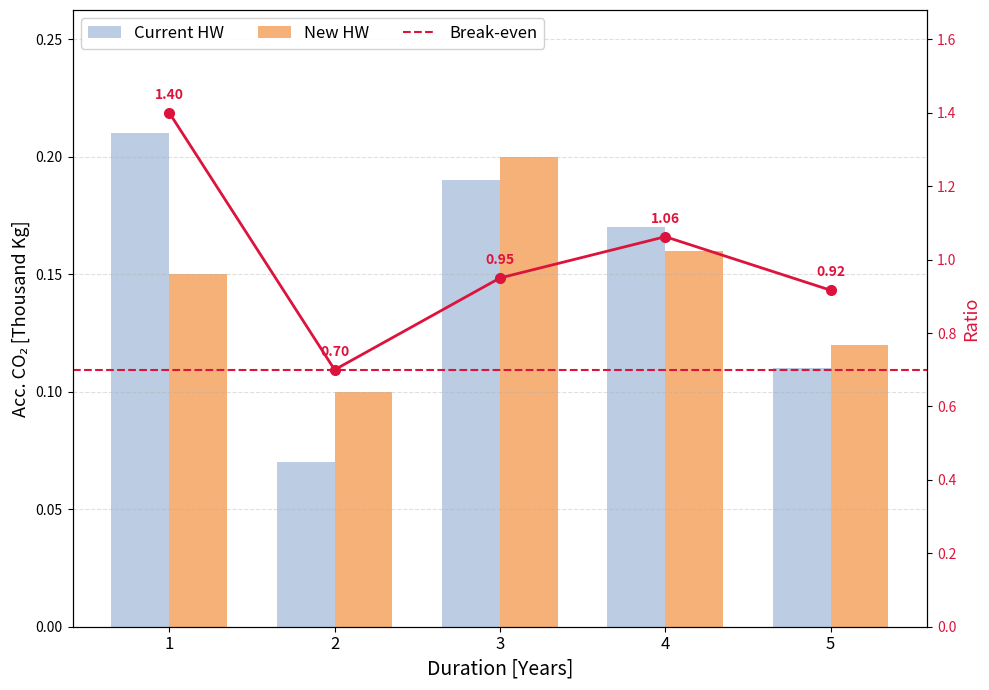

At which category does the chart reach its minimum across all series?

2